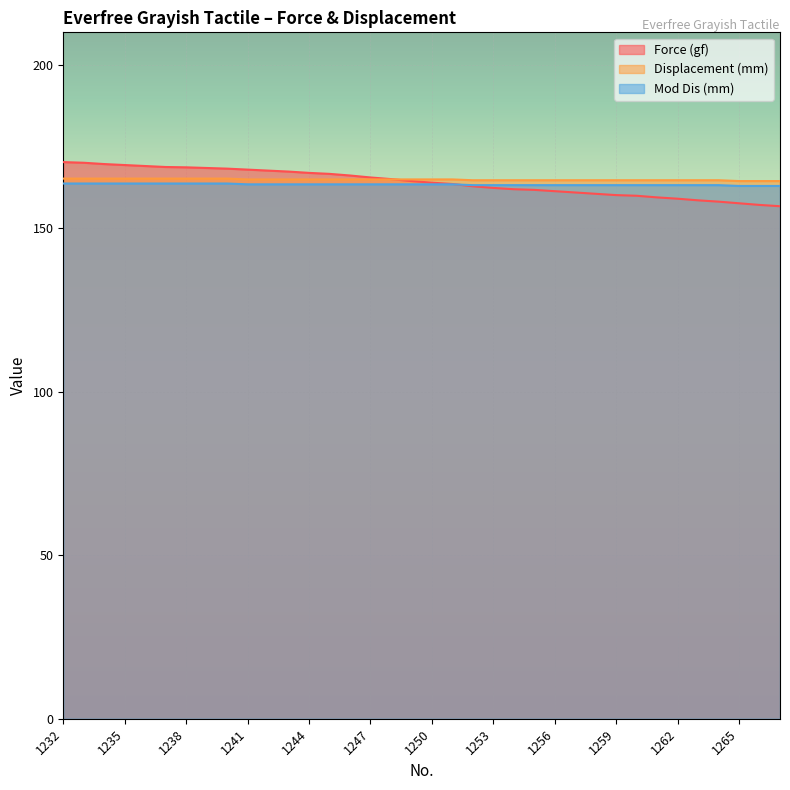

Which series ends up on top after the final intersection of Force (gf) and Displacement (mm)?

Displacement (mm)